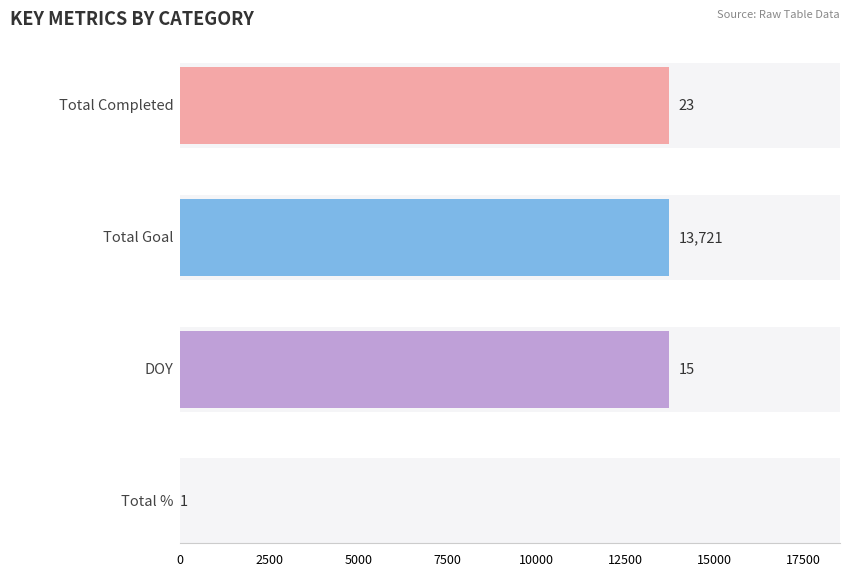

What is the label of the 3rd bar from the right?

Total Goal